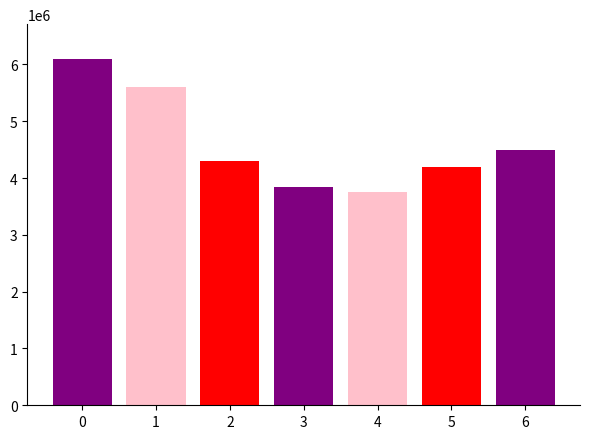

What is the value of the 1st bar from the left?

6100000